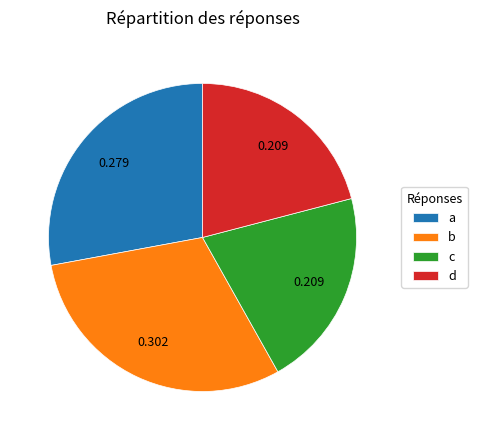

Which category has the biggest portion of the pie?

b